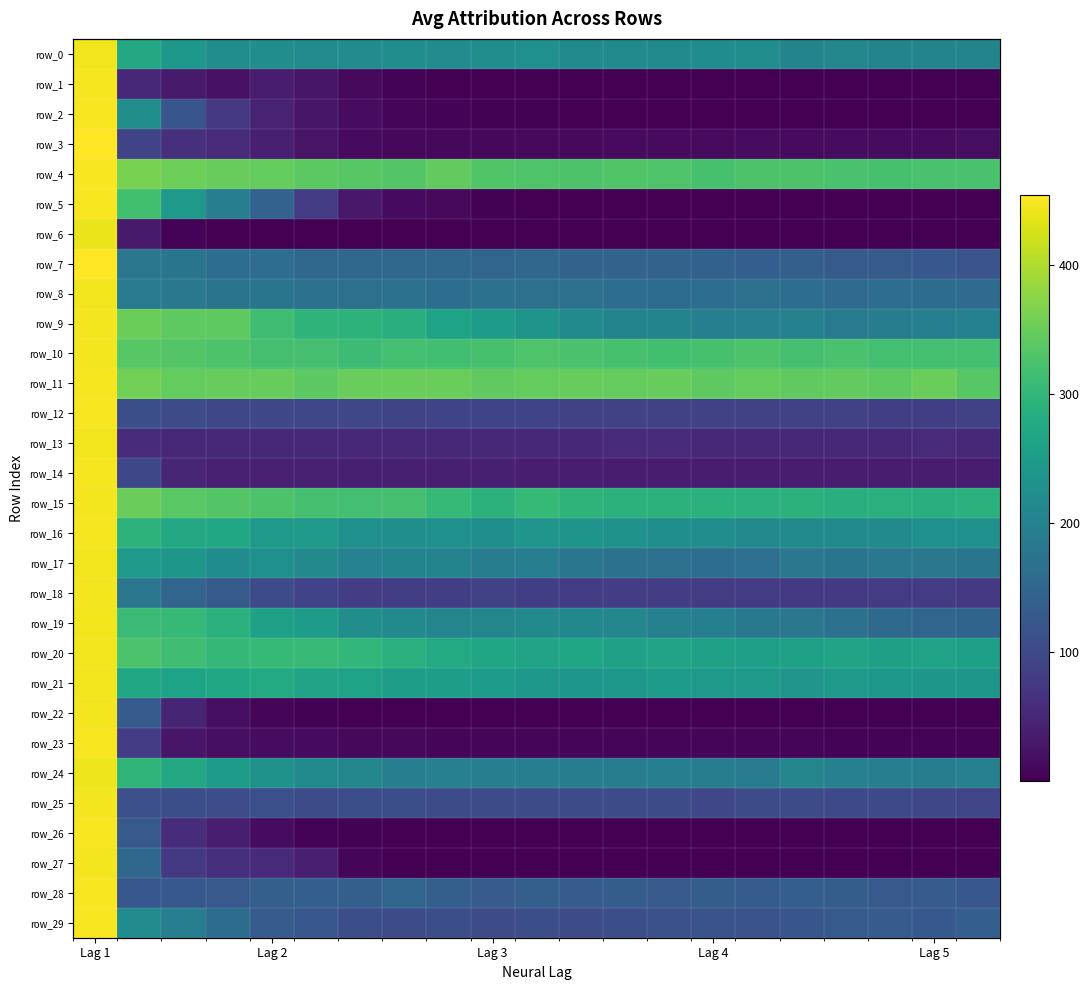

How many categories are shown in the chart?

21